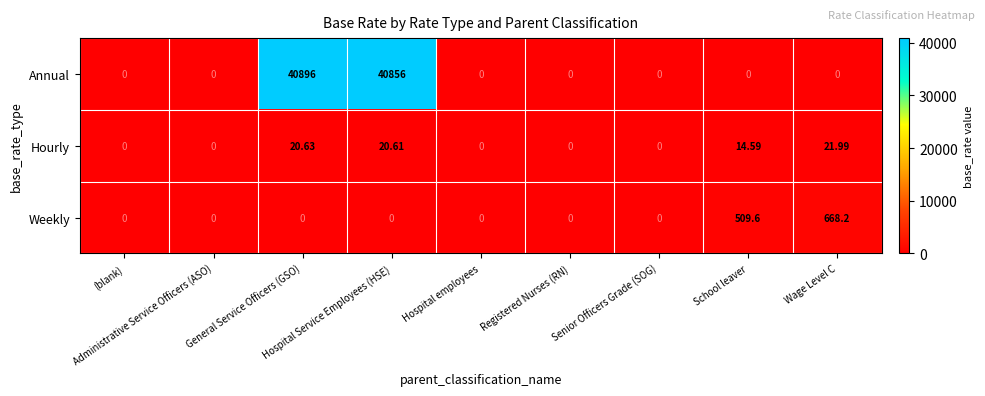

Rank the series by their maximum value, from lowest to highest.

Hourly, Weekly, Annual